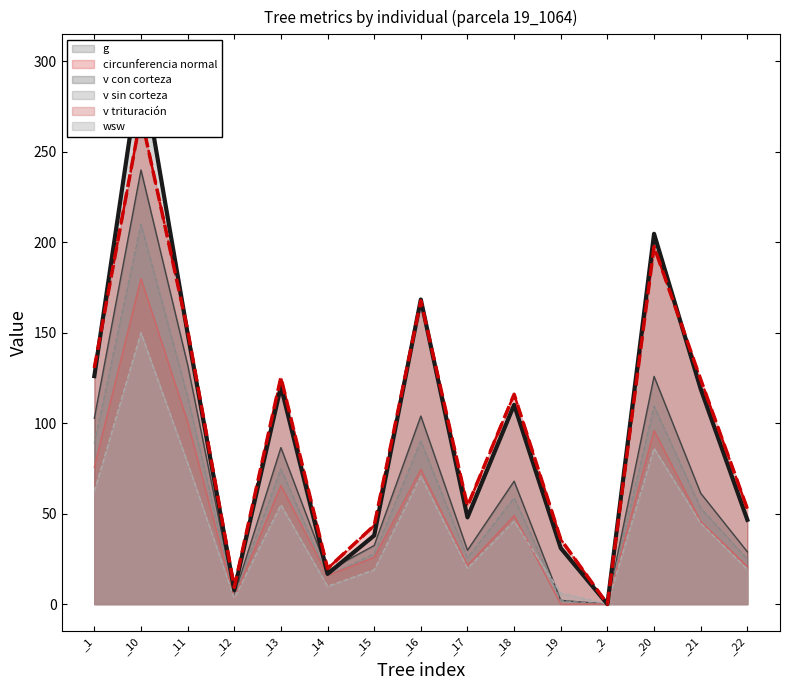

What is the greatest value displayed?

300.0